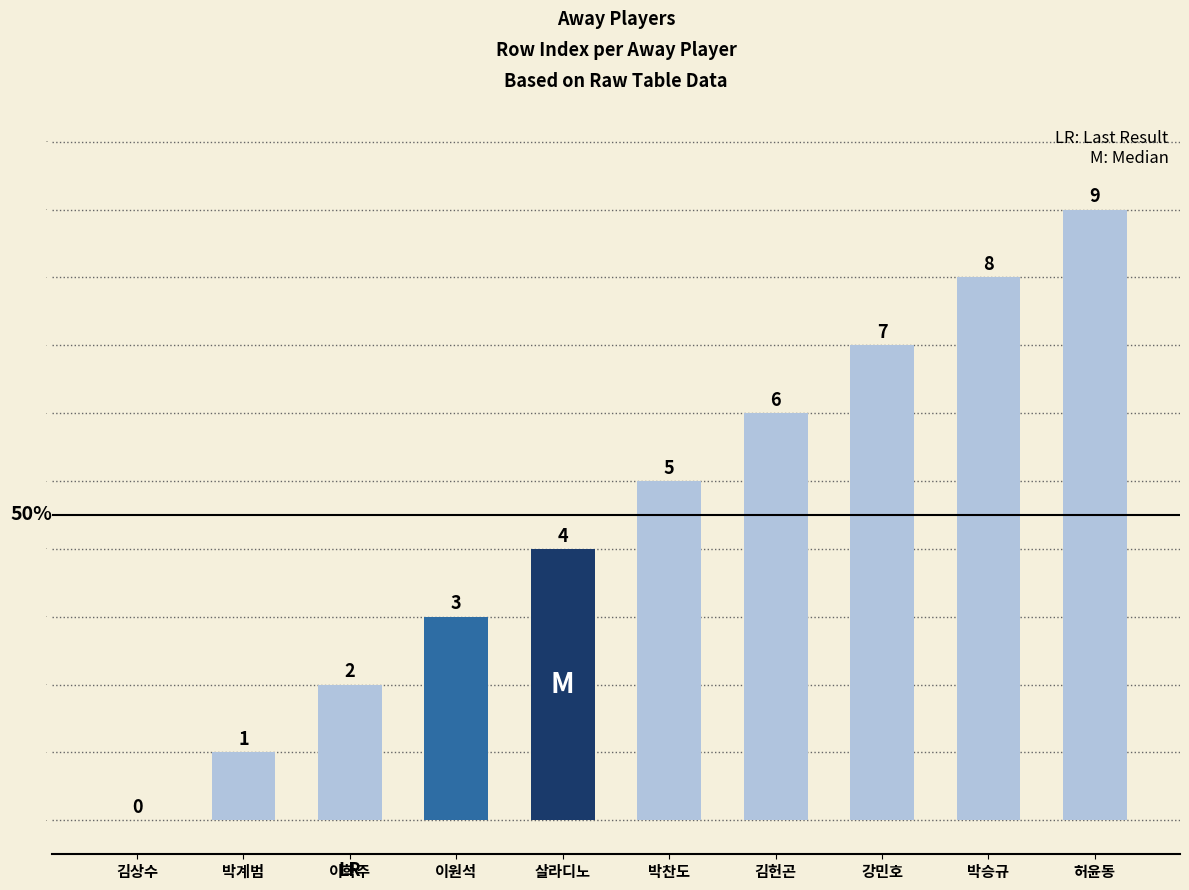

What is the ratio of the value at 살라디노 to the value at 이학주?

2.0